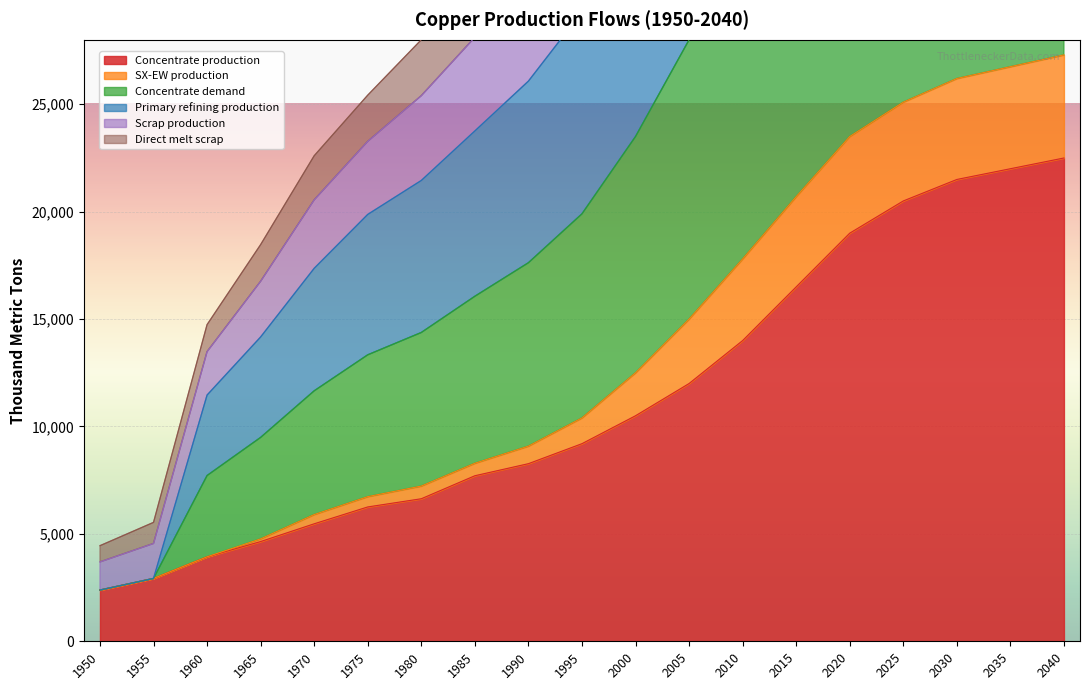

Is it true that Scrap production equals 68900.0 at 2015?

True